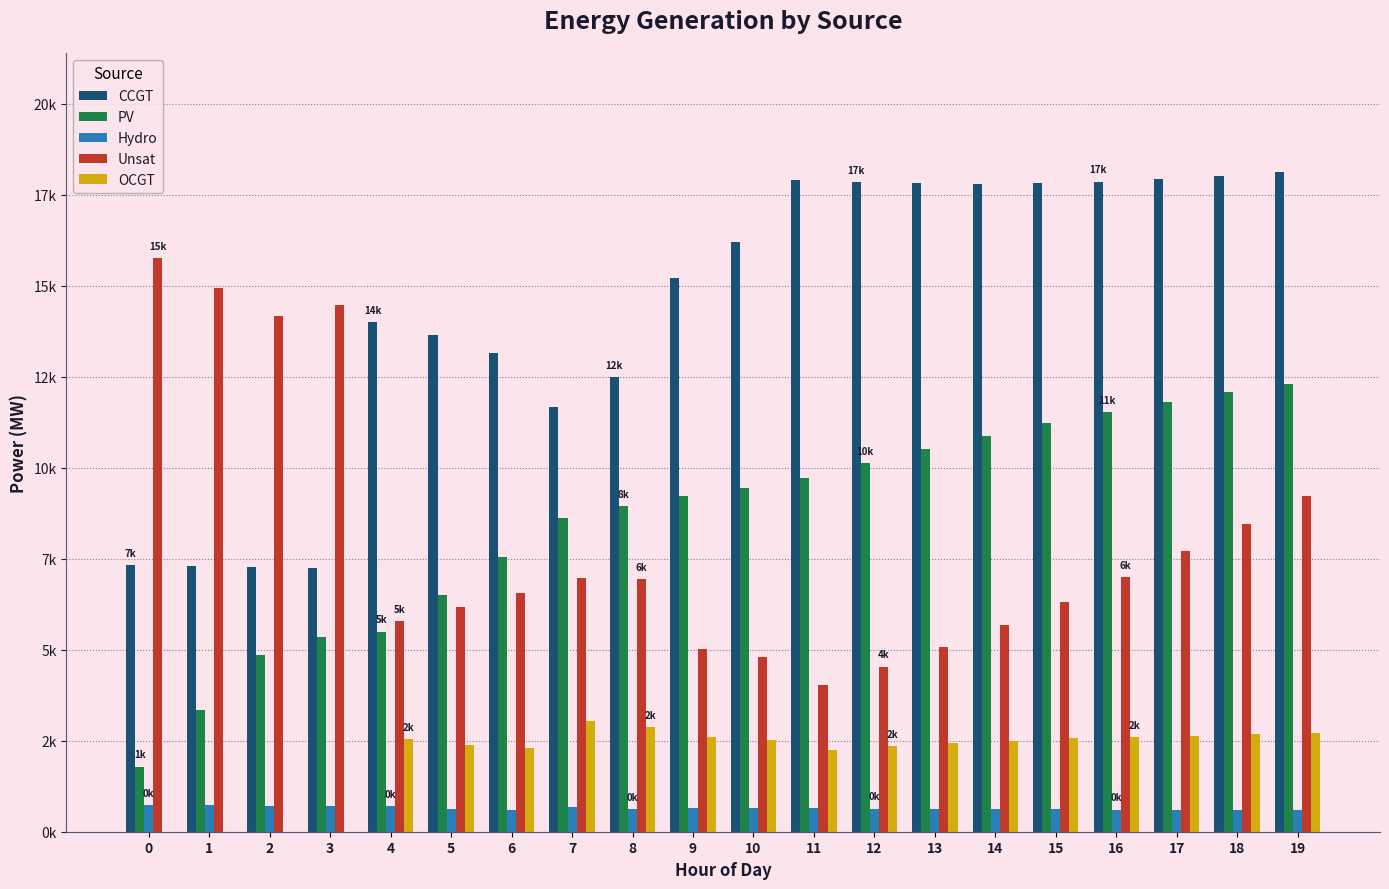

Are the bars horizontal?

No